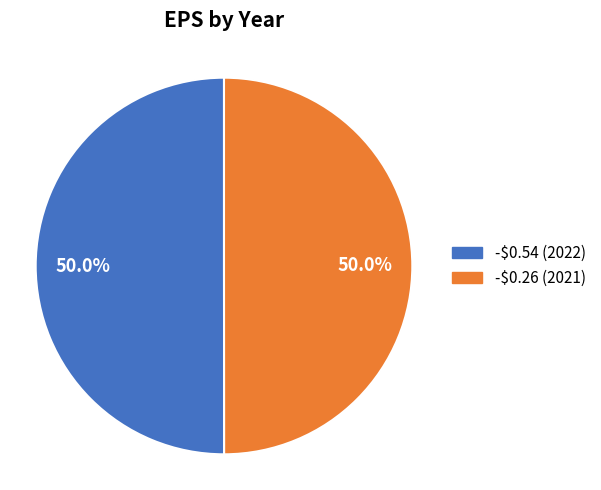

To the nearest percent, what percentage of the pie is -$0.26 (2021)?

50%